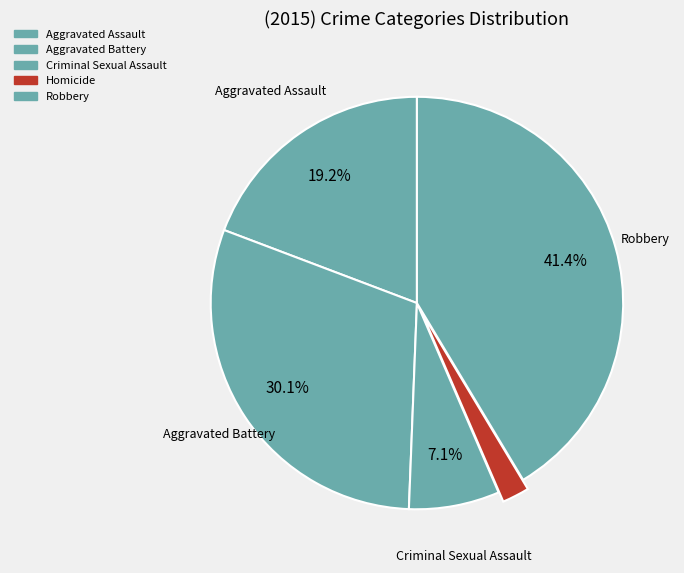

Combined, do Aggravated Battery and Aggravated Assault account for over 50%?

No